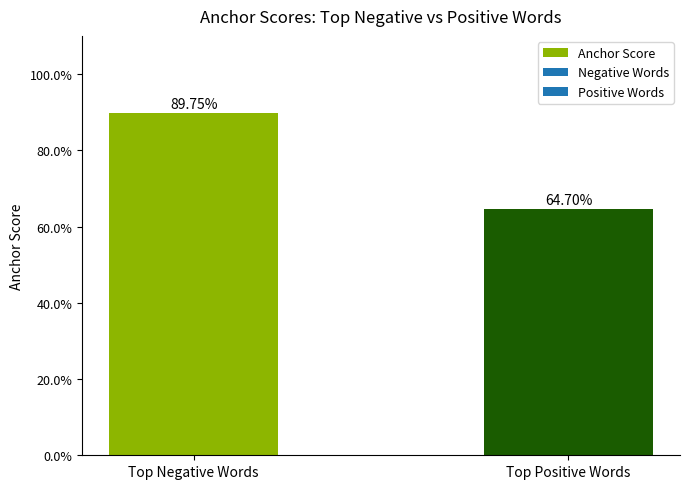

What is the difference between the maximum and minimum values?

0.3